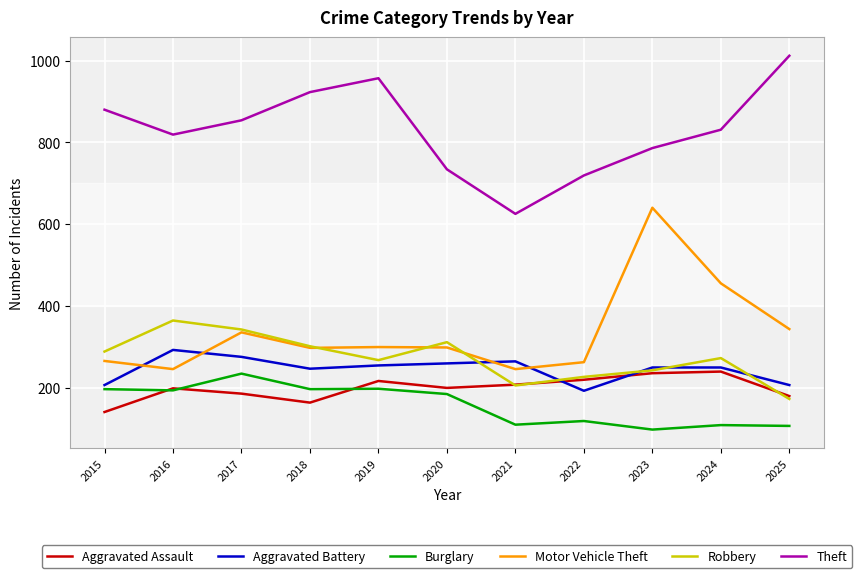

True or false: Theft and Burglary cross at least once.

False